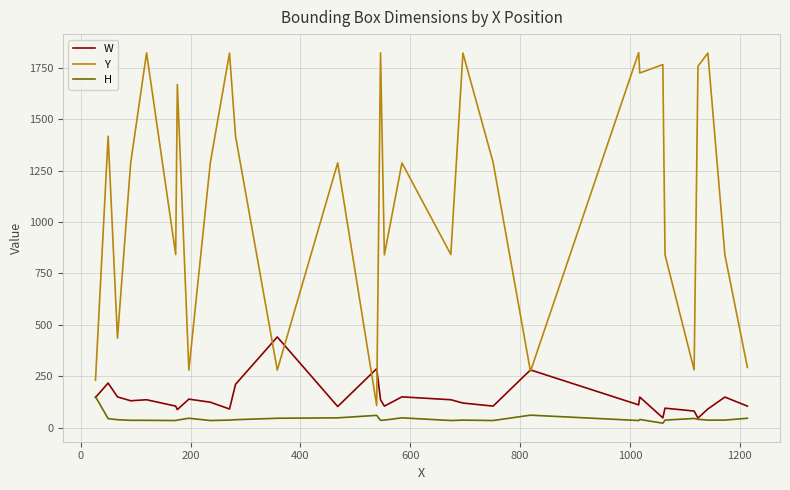

Which series has the largest range (max minus min)?

Y